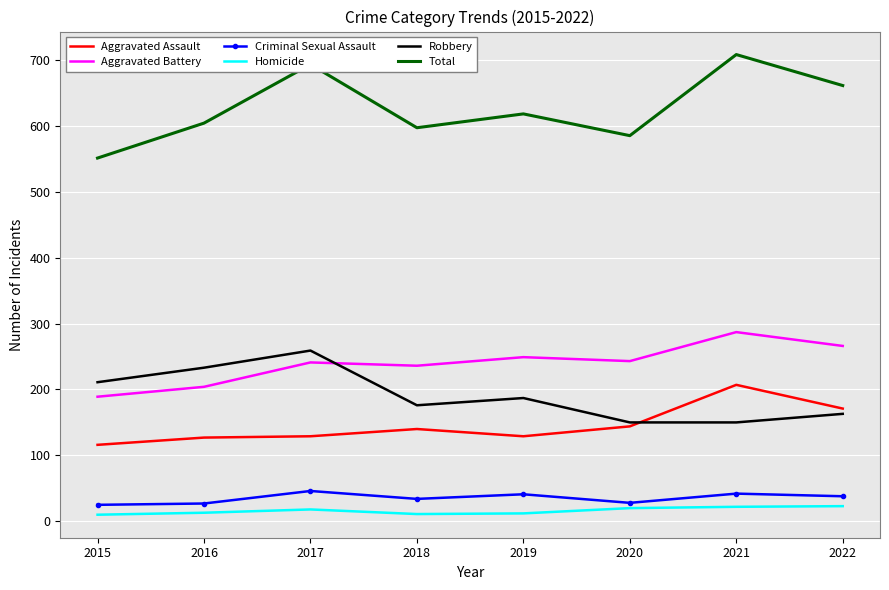

At 2016, list the series in order from smallest to largest.

Homicide, Criminal Sexual Assault, Aggravated Assault, Aggravated Battery, Robbery, Total